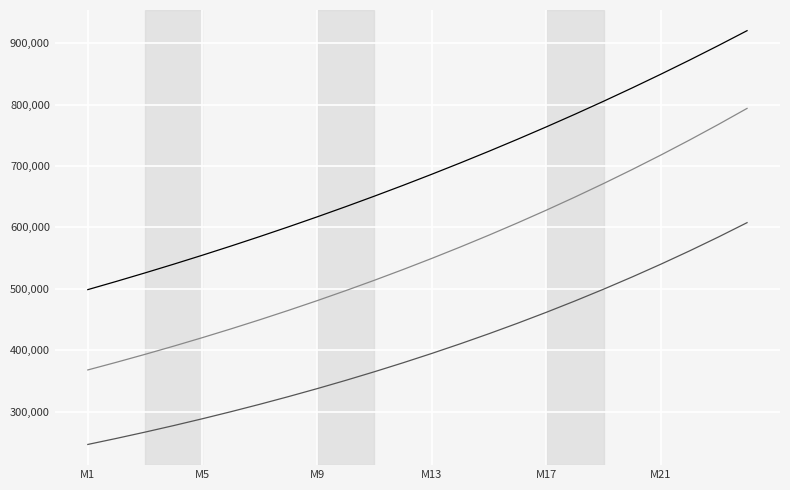

What is the smallest value displayed?

246581.0